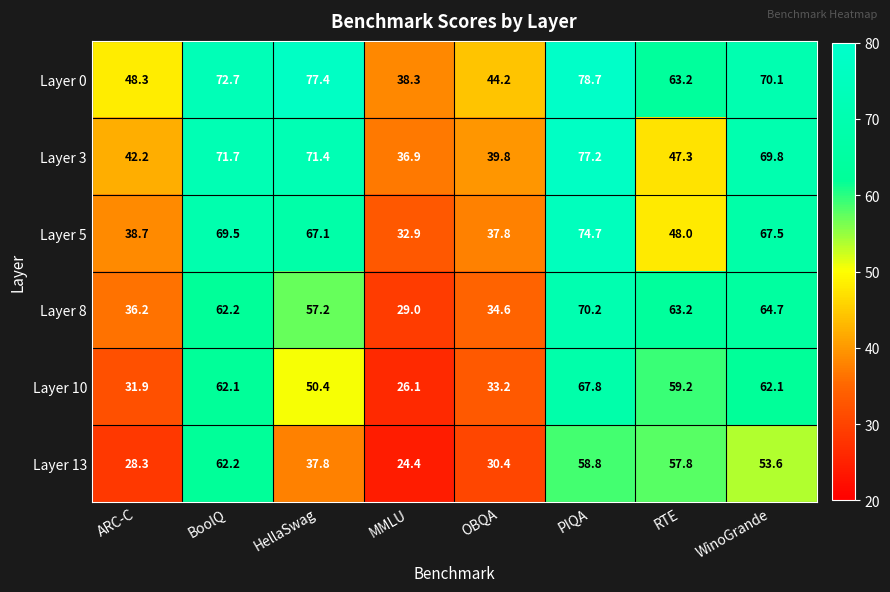

At how many categories does at least one series exceed 49?

5